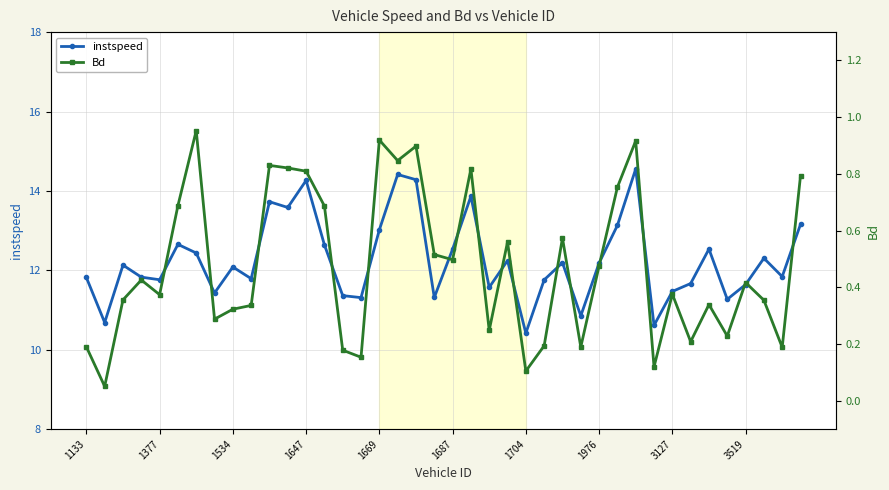

What is the lowest value of the instspeed series?

10.4